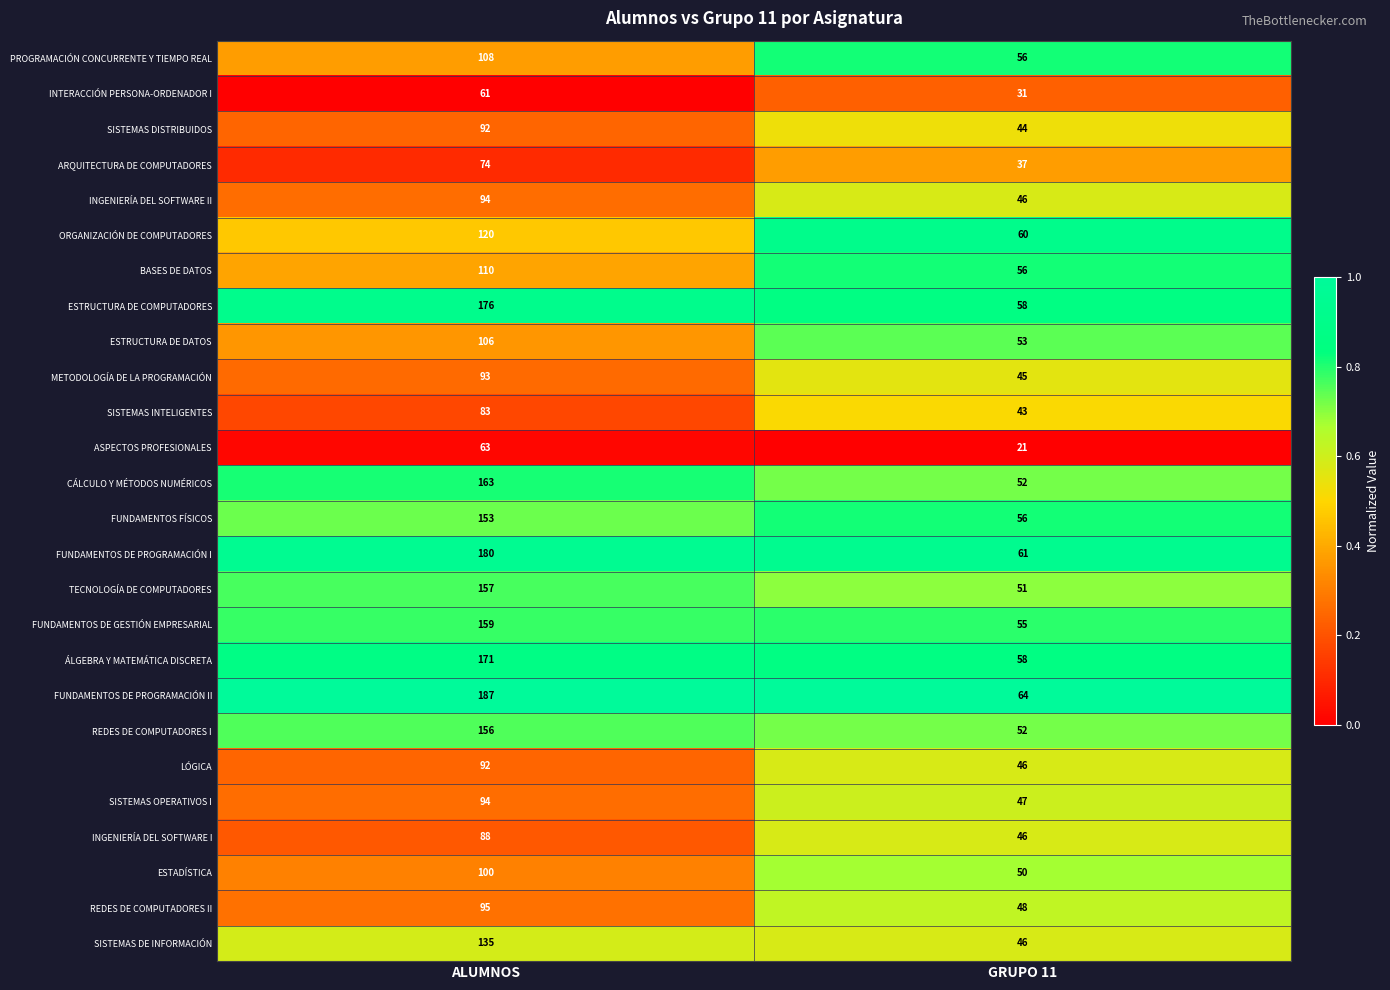

What is the difference between the highest and lowest values at GRUPO 11?

43